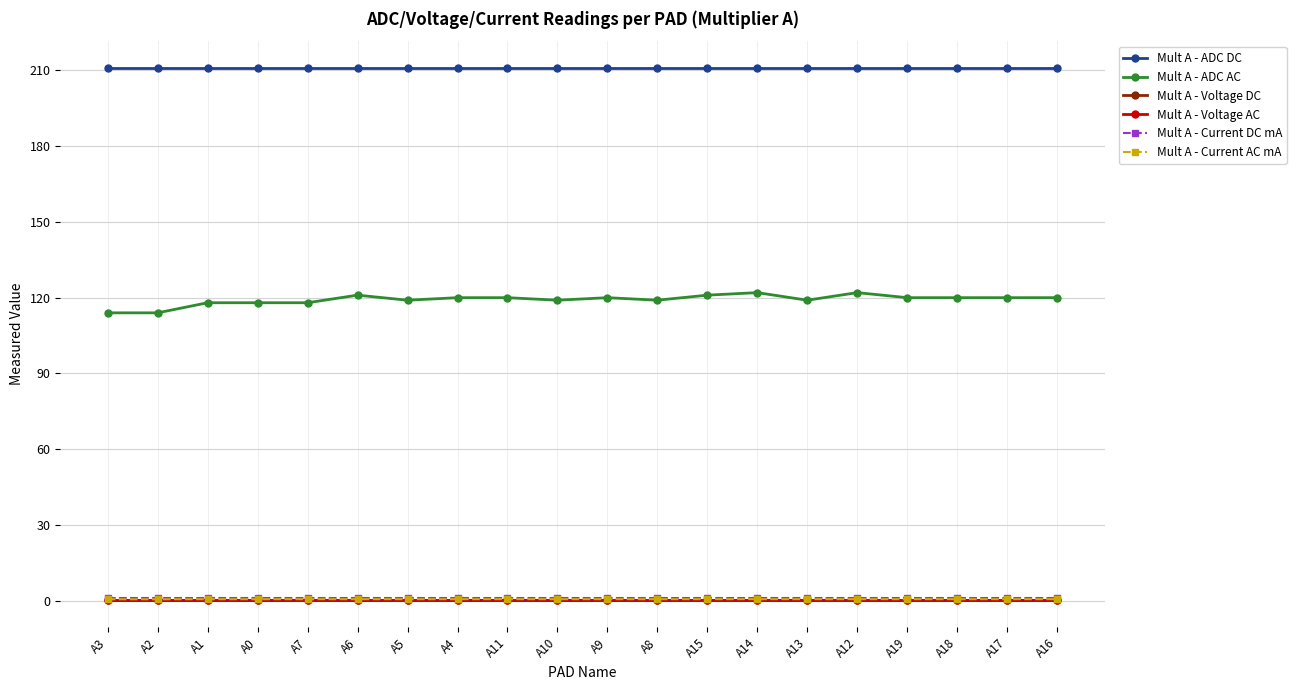

How many lines are shown in the chart?

6